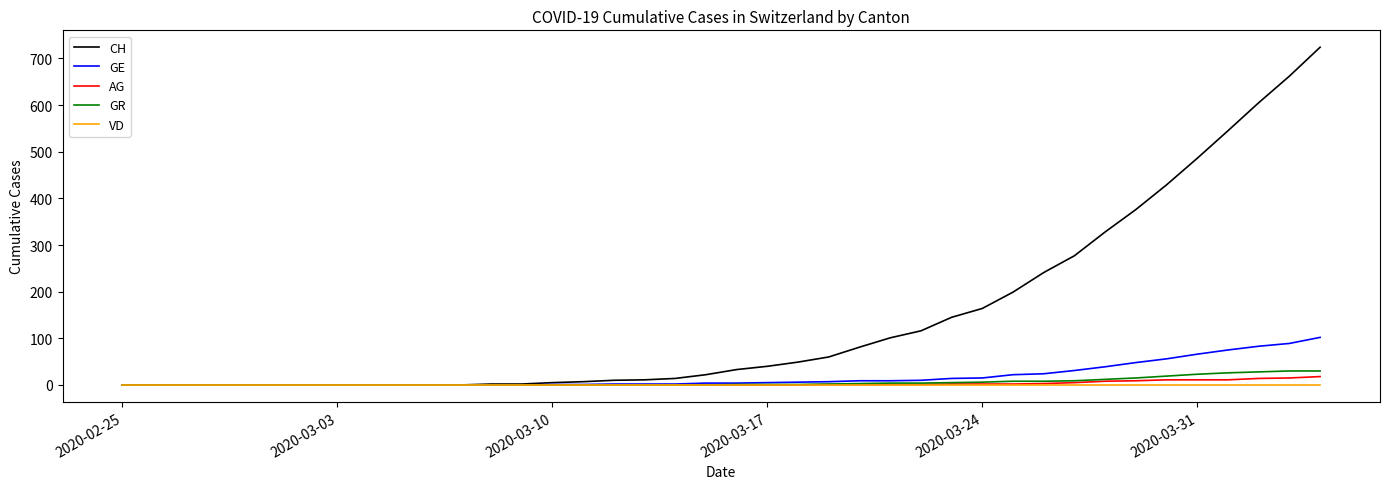

What is the maximum value shown in the chart?

724